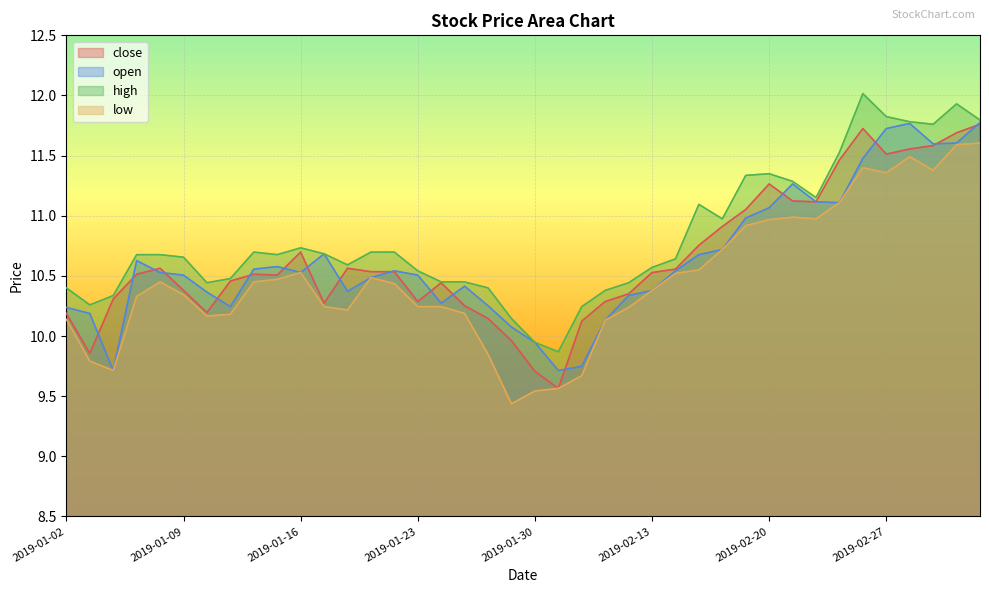

At which category does close reach its first local valley?

2019-01-03